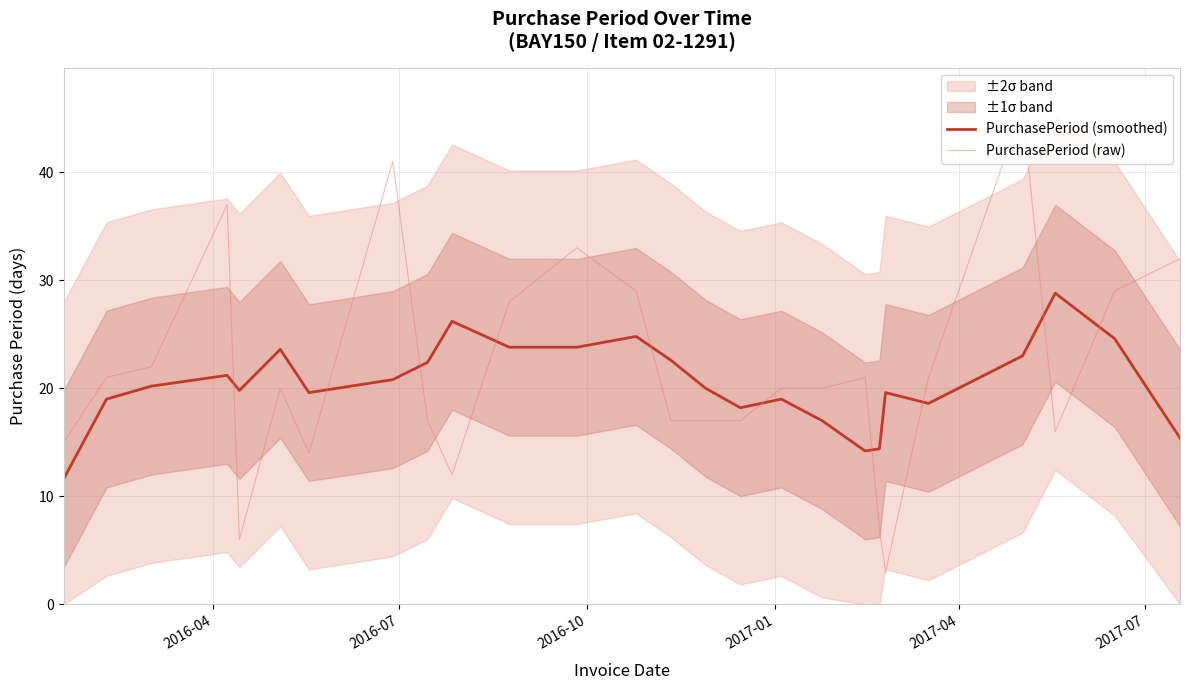

How many data points does each series have?

26